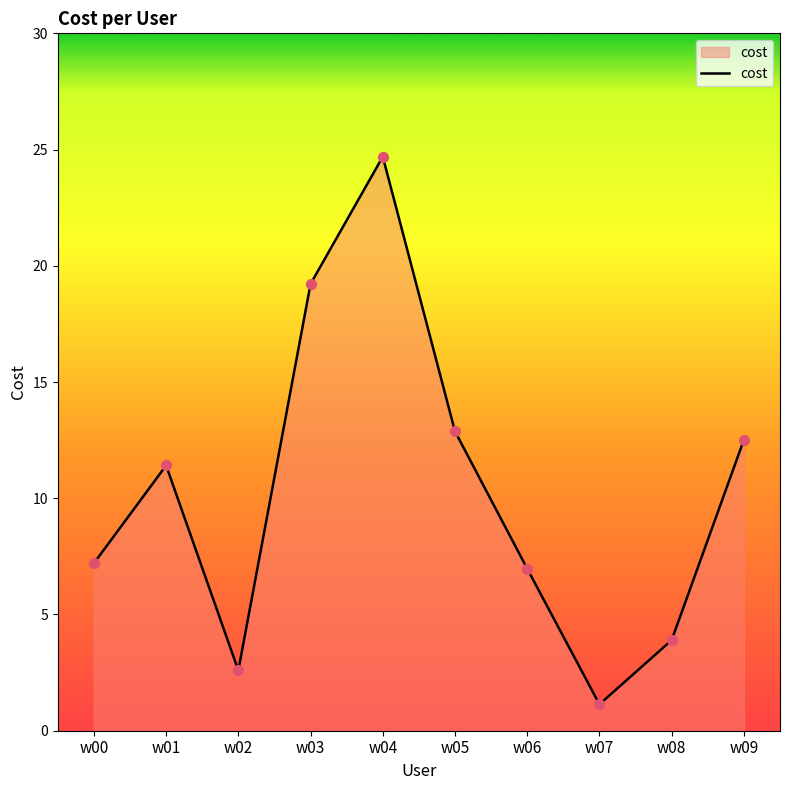

What is the ratio of the value at w01 to the value at w07?

10.0